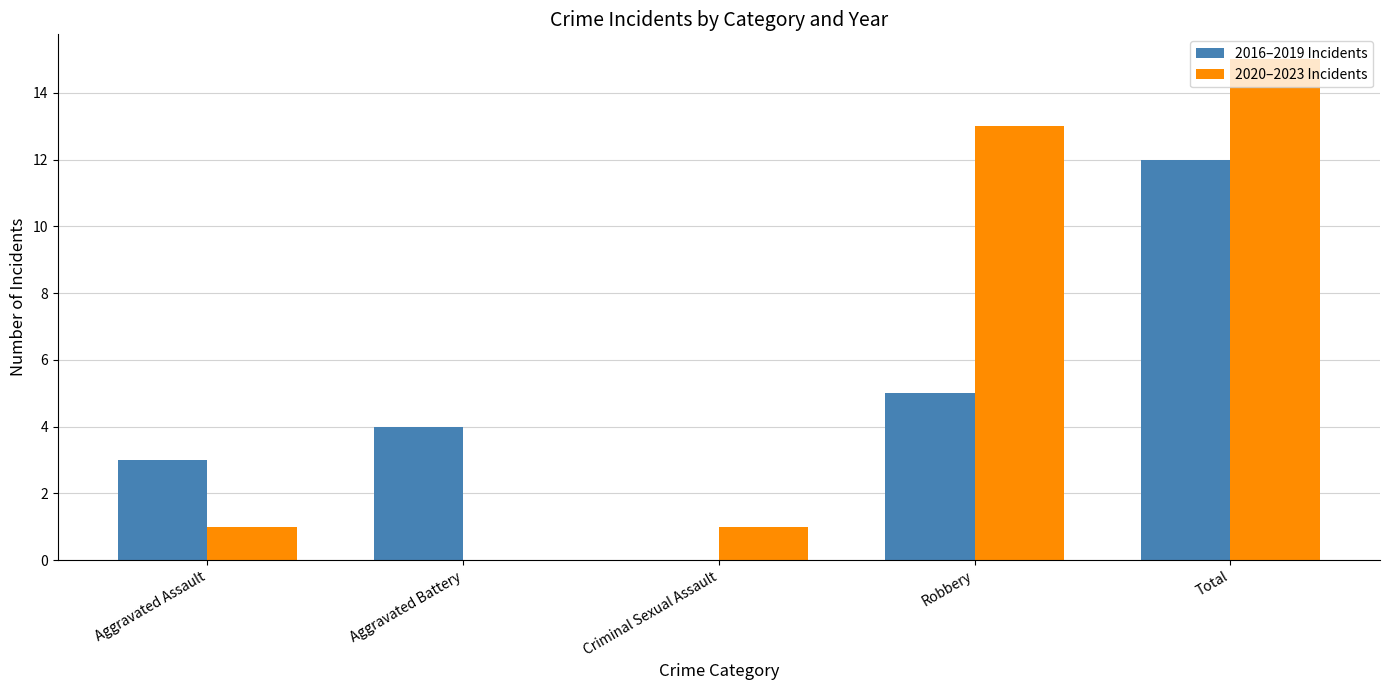

Are the bars horizontal?

No